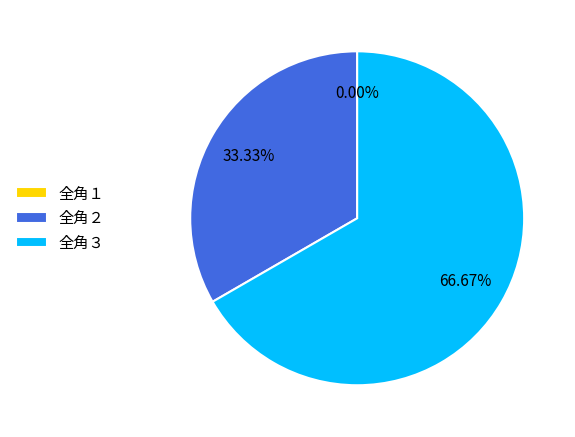

Does any single category account for the majority?

Yes